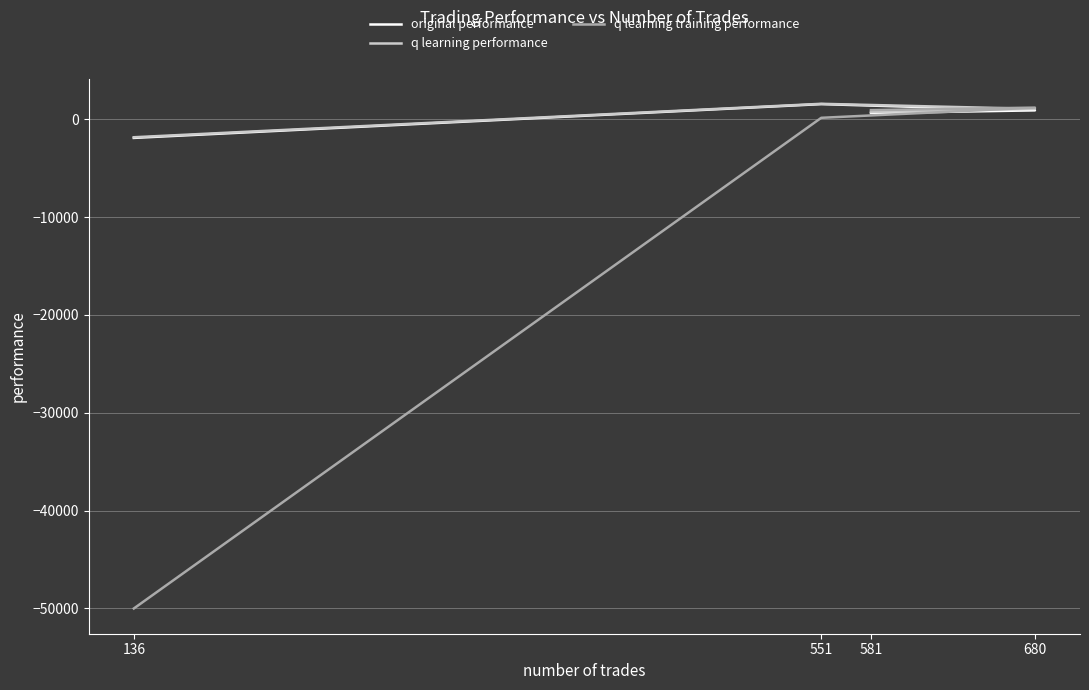

Which series has the largest total across all categories?

q learning performance